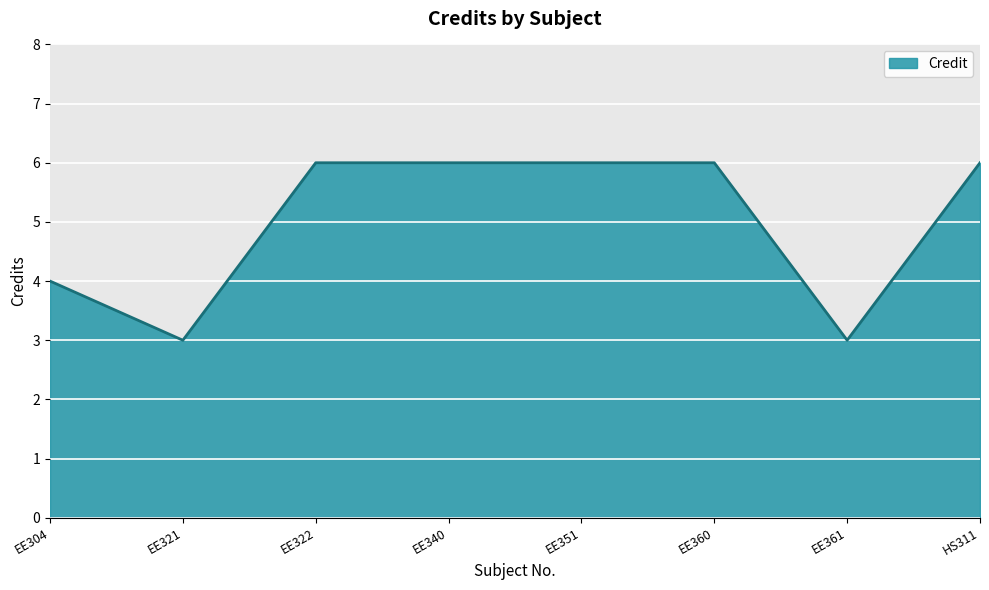

How many distinct data groups are displayed?

1